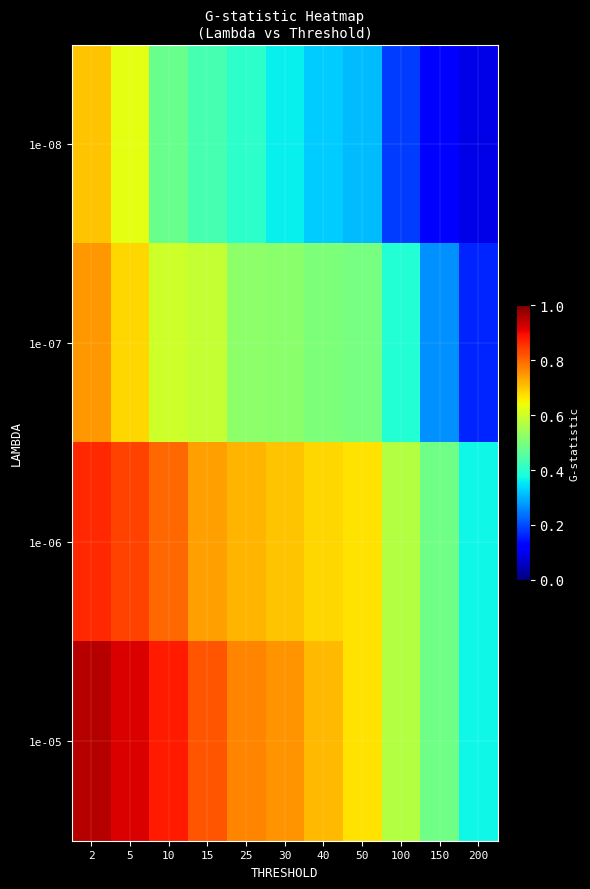

List the series in order of their peak value, lowest first.

1e-08, 1e-07, 1e-06, 1e-05